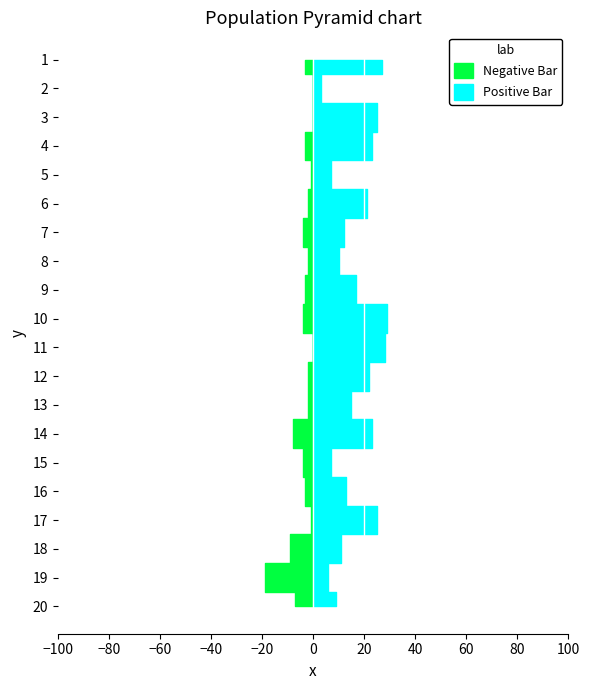

Reading left to right, what are all the values shown in this chart?

Negative Bar: 1=3	2=0	3=0	4=3	5=1	6=2	7=4	8=2	9=3	10=4	11=0	12=2	13=2	14=8	15=4	16=3	17=1	18=9	19=19	20=7
Positive Bar: 1=27	2=3	3=25	4=23	5=7	6=21	7=12	8=10	9=17	10=29	11=28	12=22	13=15	14=23	15=7	16=13	17=25	18=11	19=6	20=9